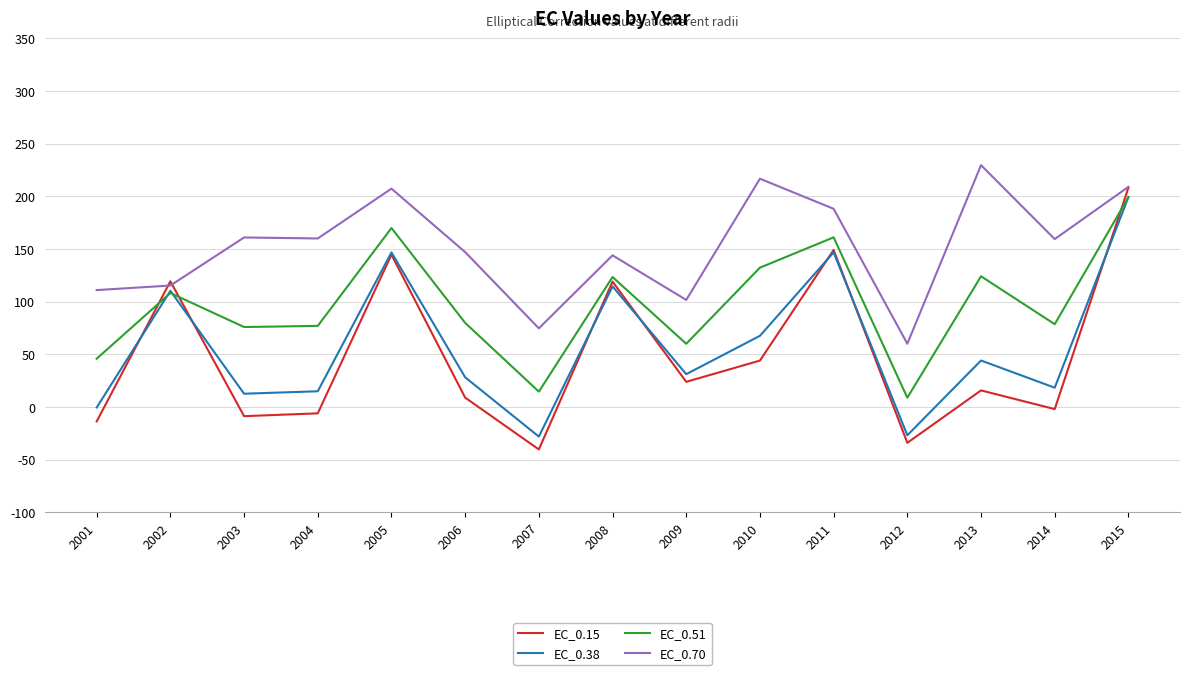

Where does the EC_0.15 series first go above 15?

2002